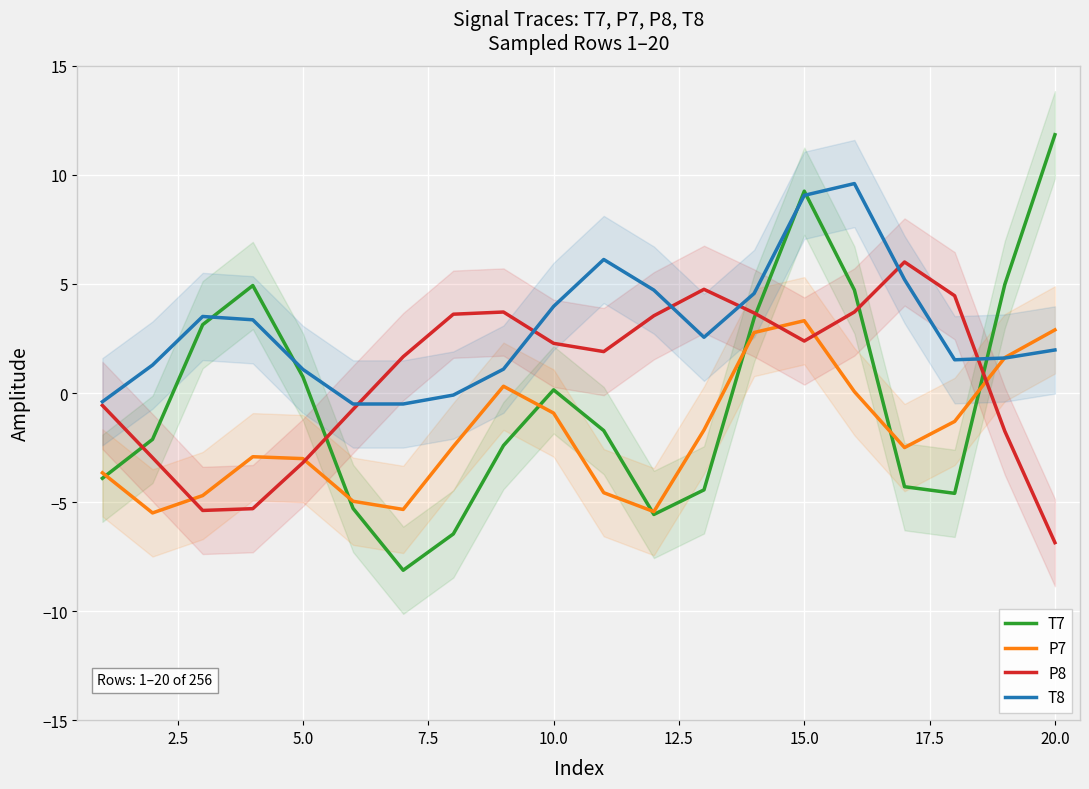

Which category has the highest value in the T7 series?

20.0